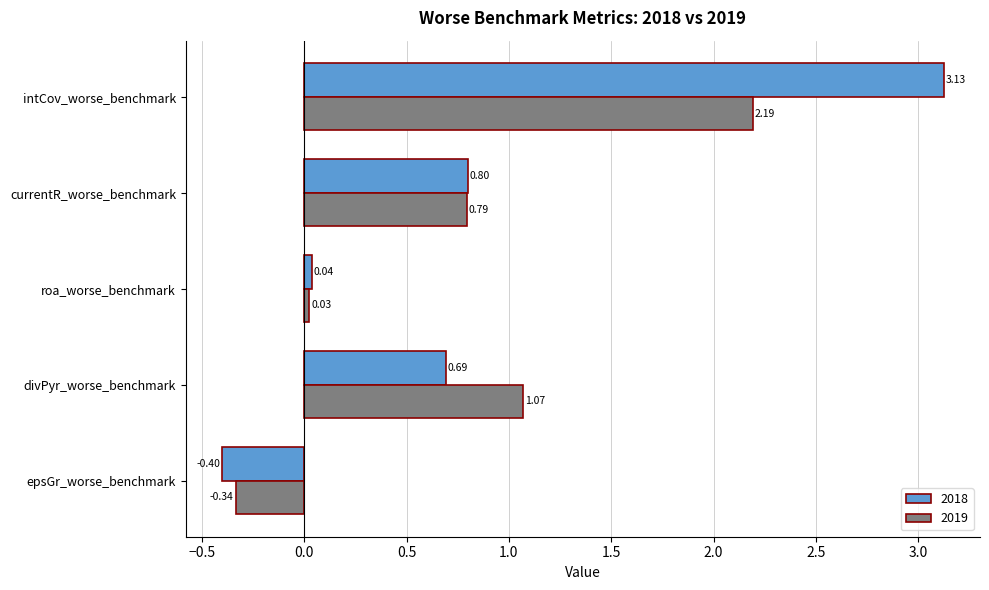

Where is 2018 nearest to the value 1?

currentR_worse_benchmark